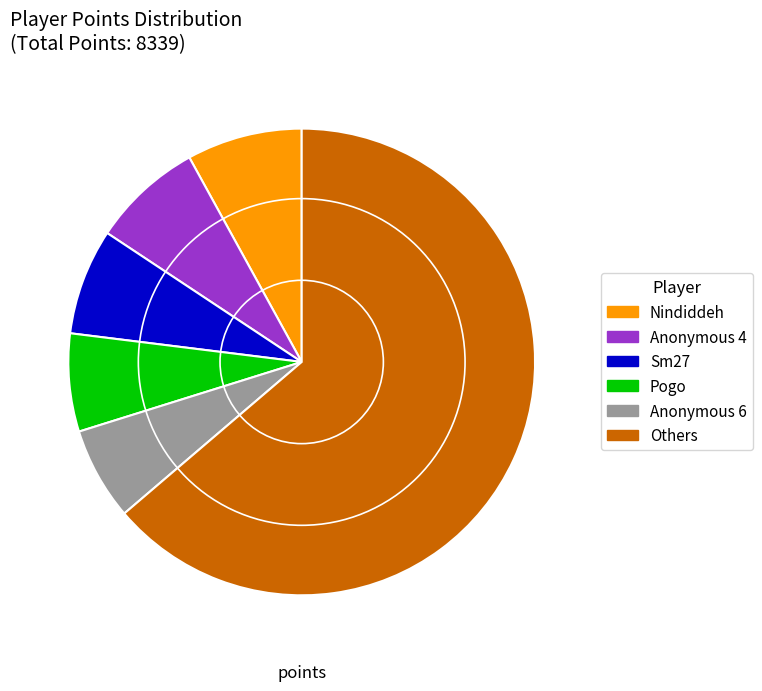

Count the number of slices in the pie.

6